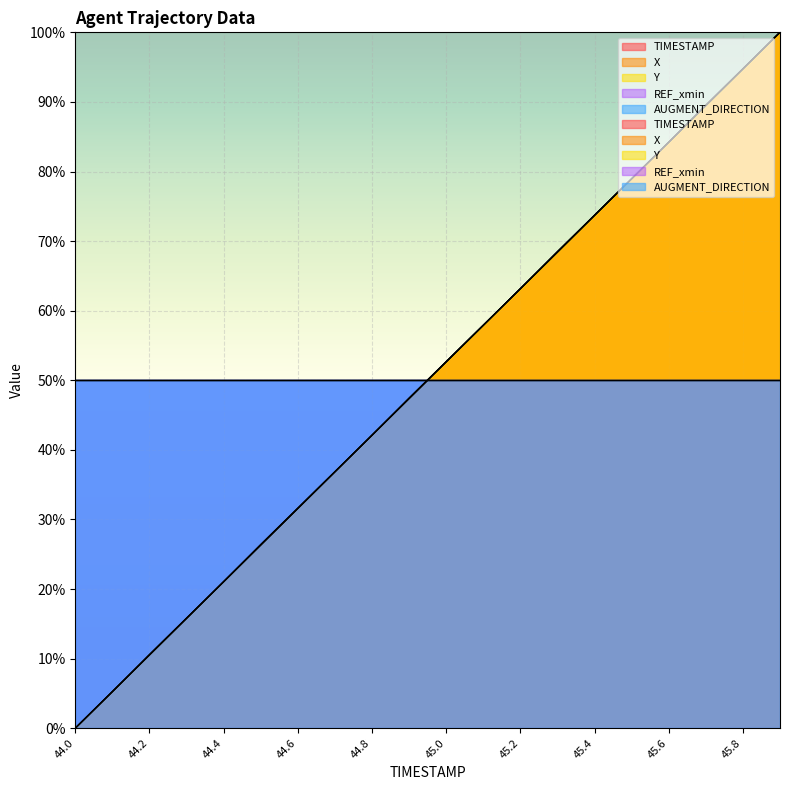

True or false: TIMESTAMP has more than 0 interior local peaks.

False